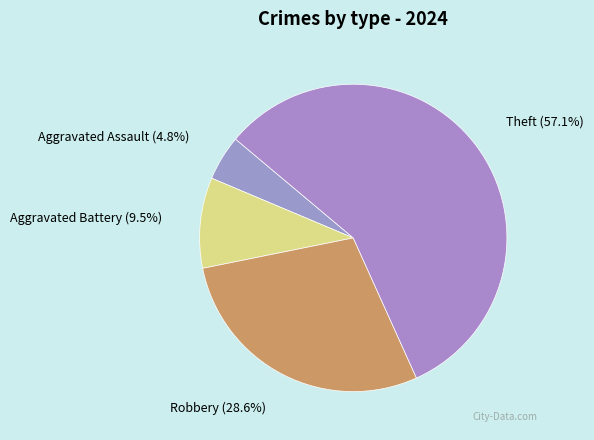

The Theft slice represents 44% of the pie. True or false?

False